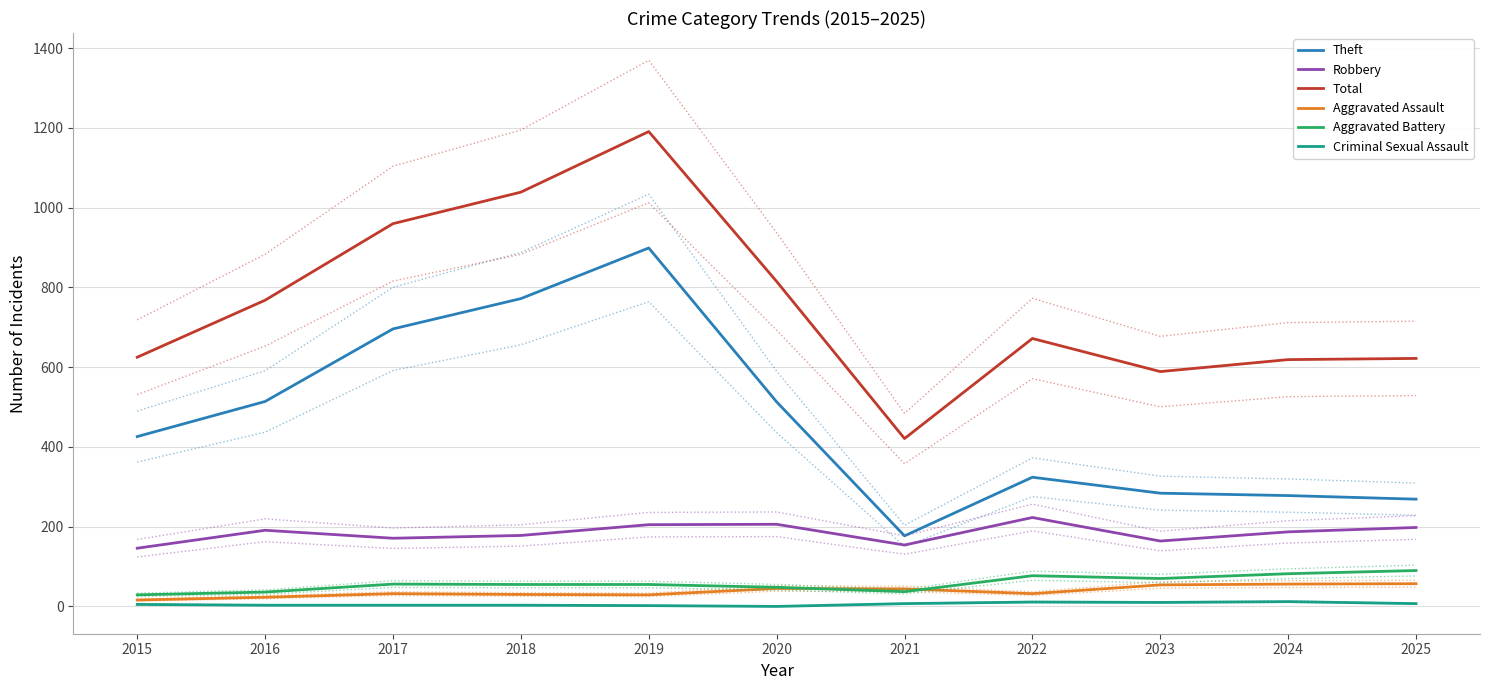

List the series in order of their peak value, highest first.

Total, Theft, Robbery, Aggravated Battery, Aggravated Assault, Criminal Sexual Assault